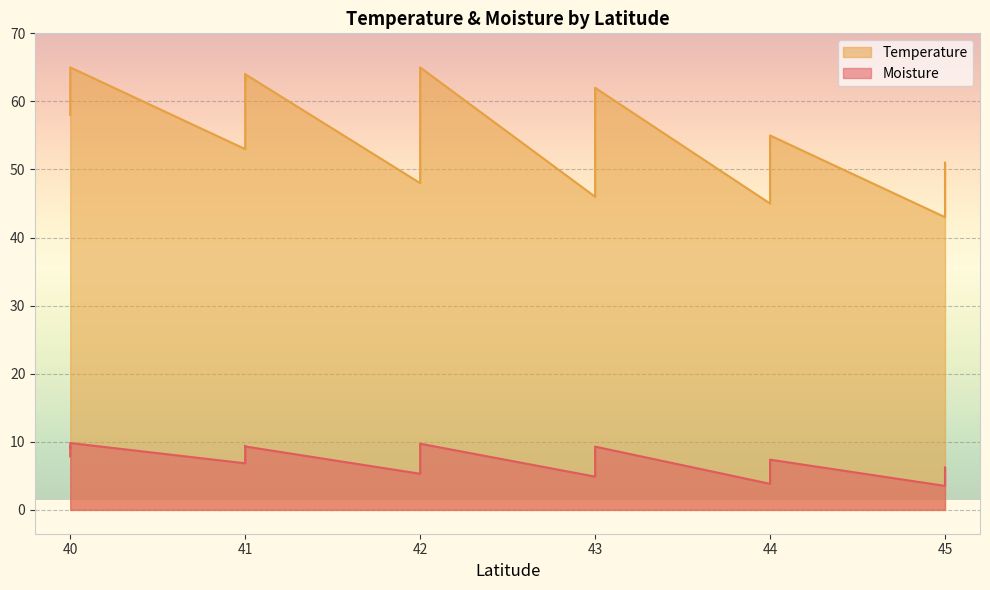

How many lines are shown in the chart?

2